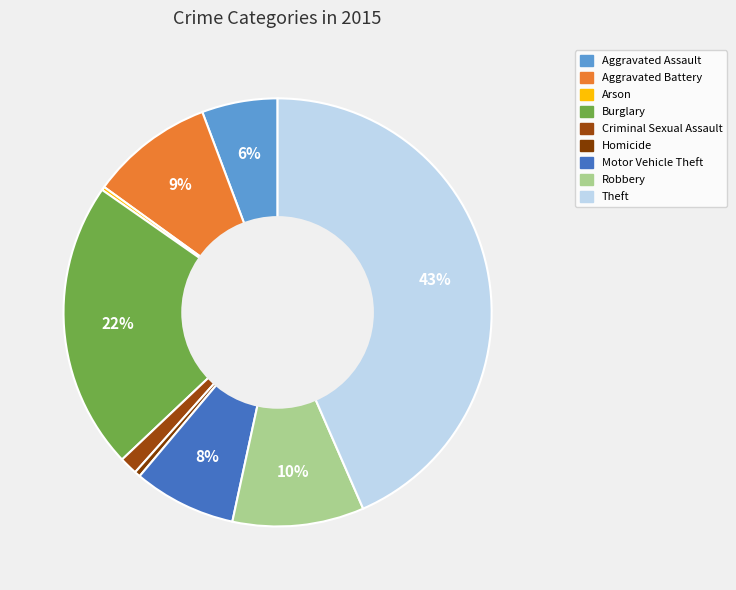

Is Burglary the majority of the pie?

No